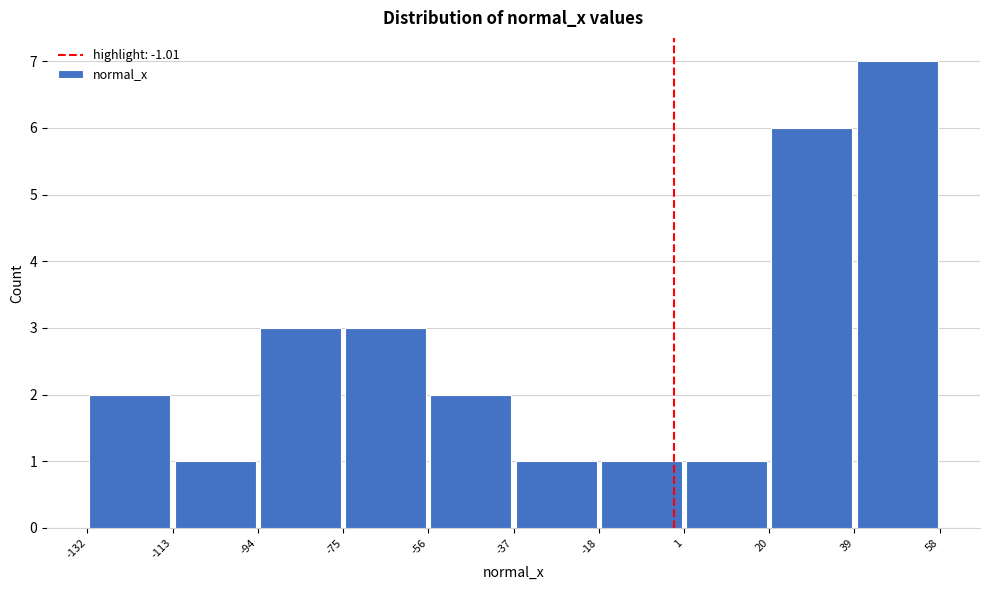

Over which range of the x-axis is the bar tallest?

39 to 58